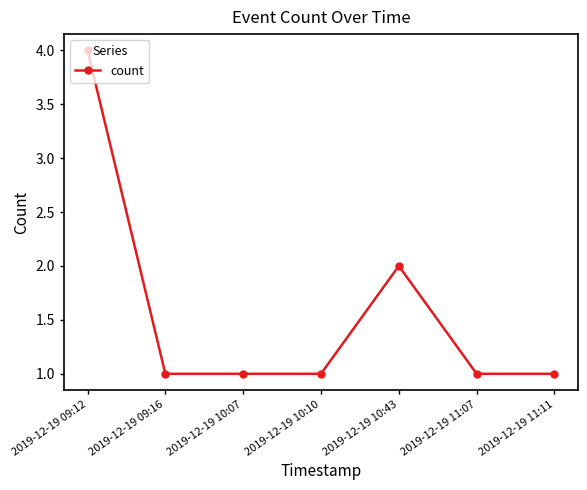

Between 2019-12-19 11:11 and 2019-12-19 10:43, which is larger?

2019-12-19 10:43